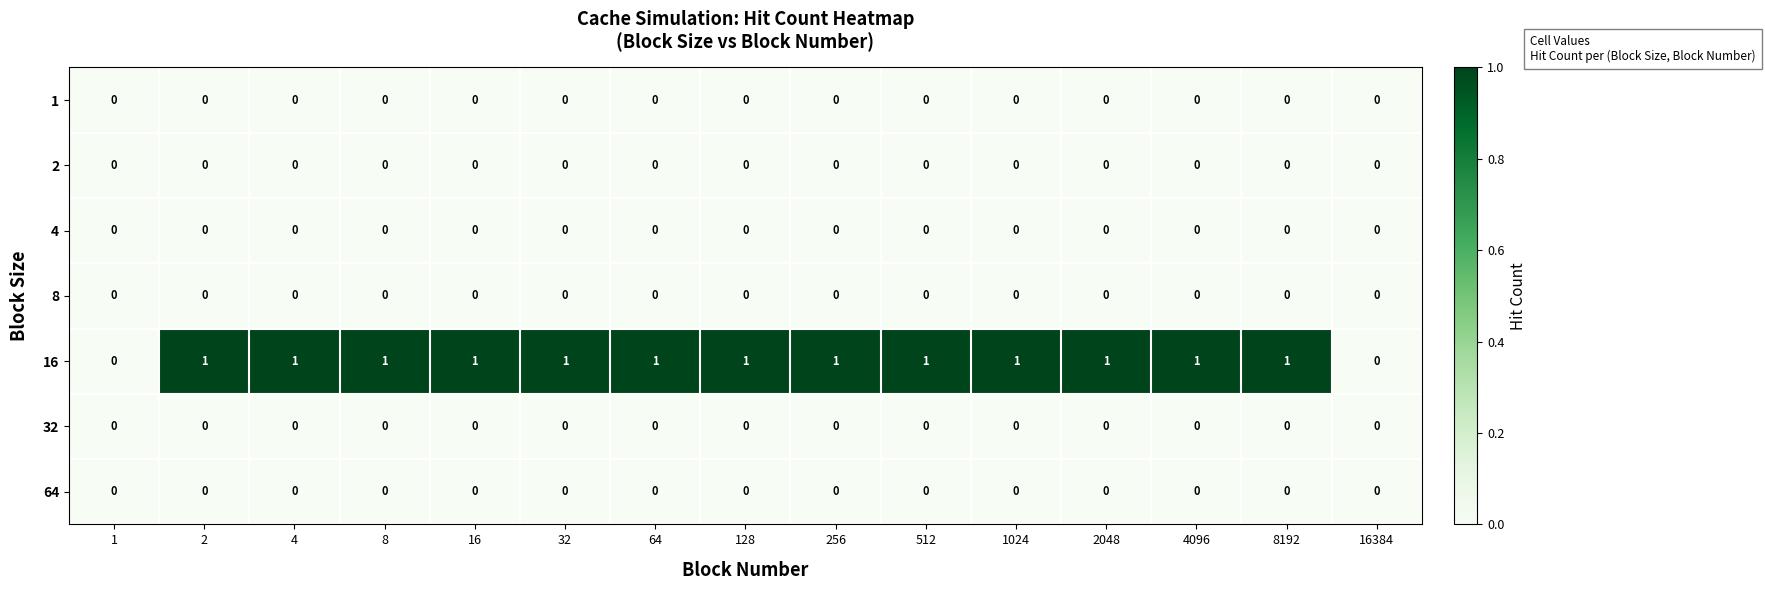

What is the sum of all 16 values?

13